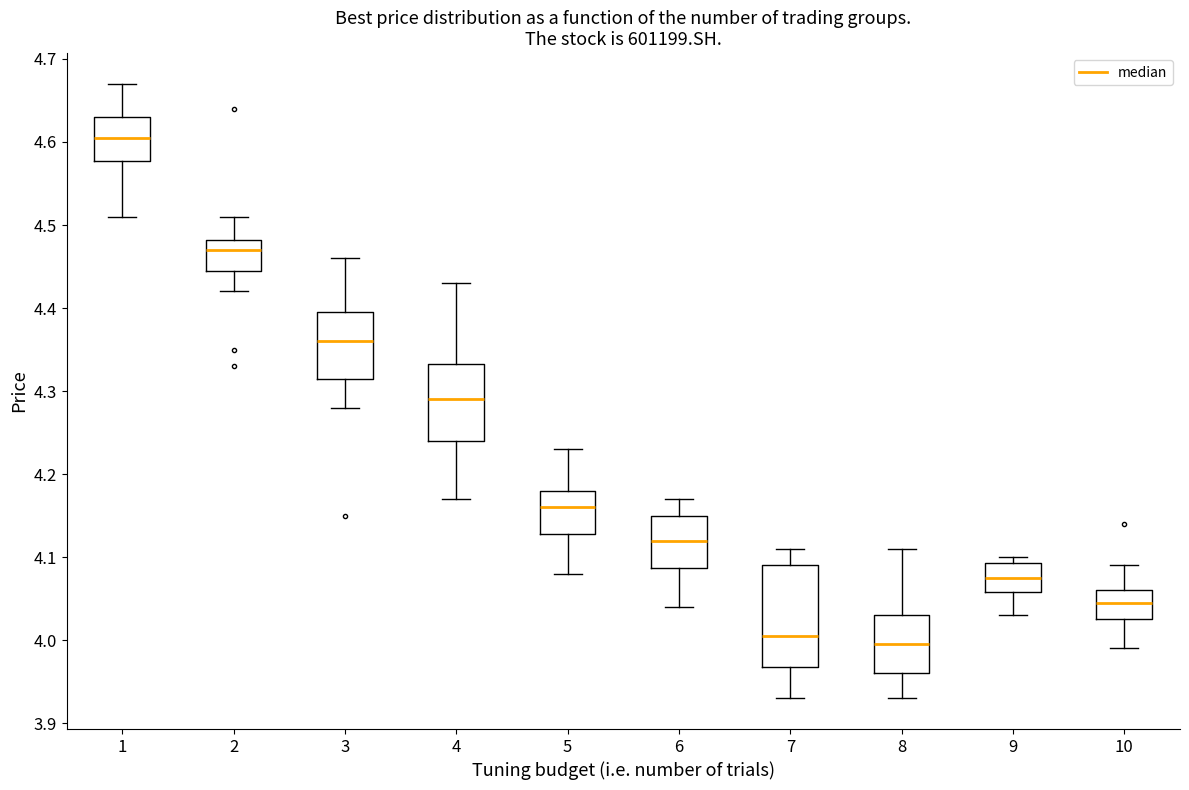

Where is the lower edge of the box at x = 4 on the y-axis? The values are not printed on the chart, so give them approximately, as read against the axis.

4.24